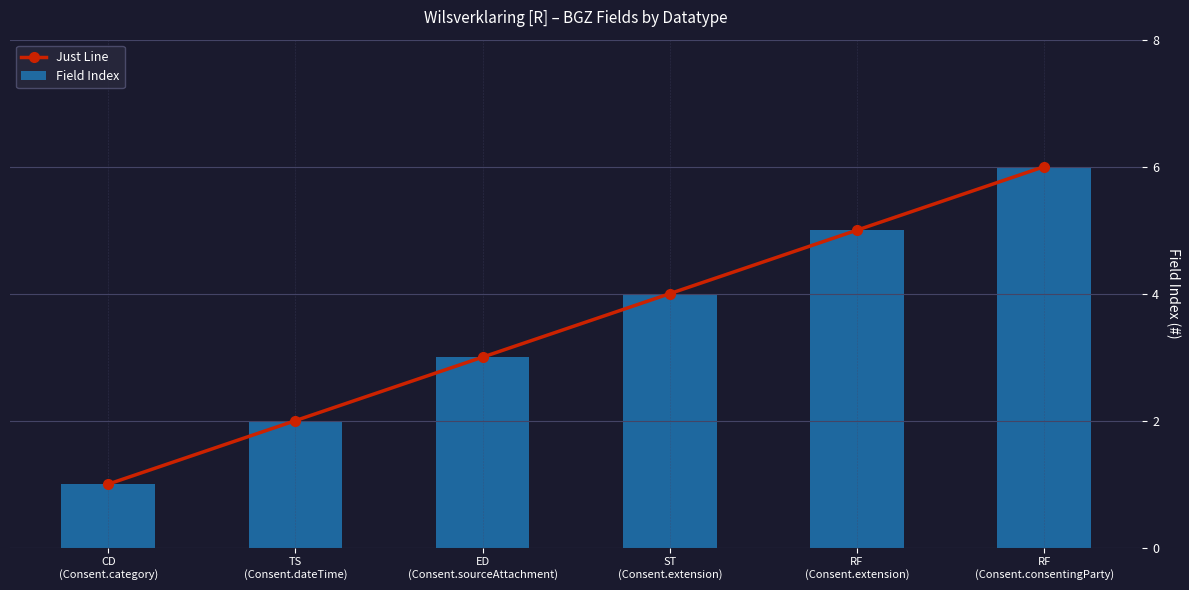

At which category is the sum across all series the highest?

RF
(Consent.consentingParty)